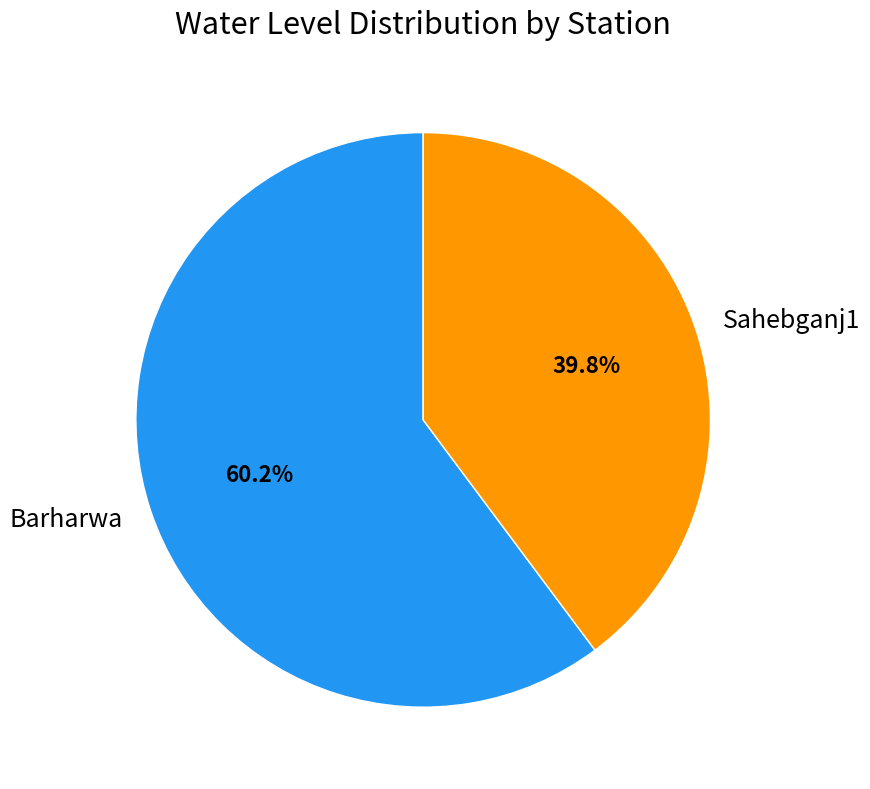

Count the number of slices in the pie.

2